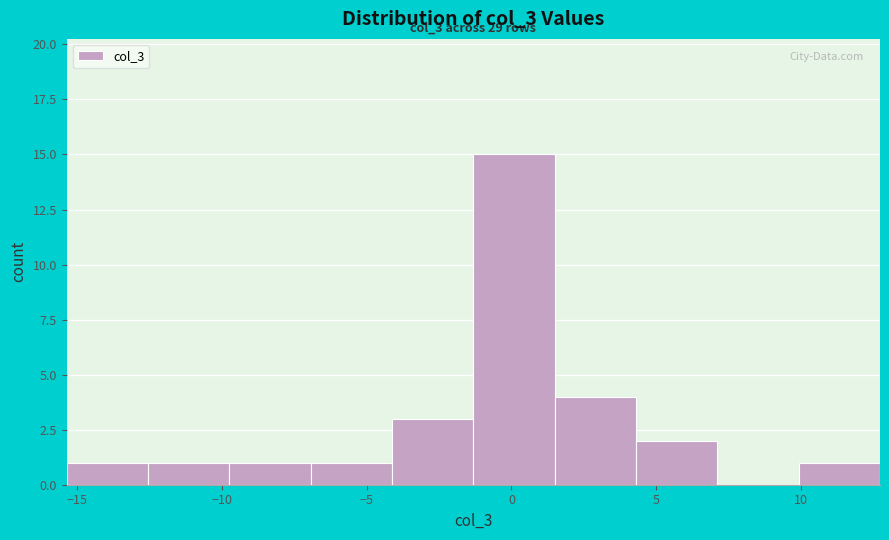

Over which range of the x-axis is the bar tallest?

-1.5 to 1.5